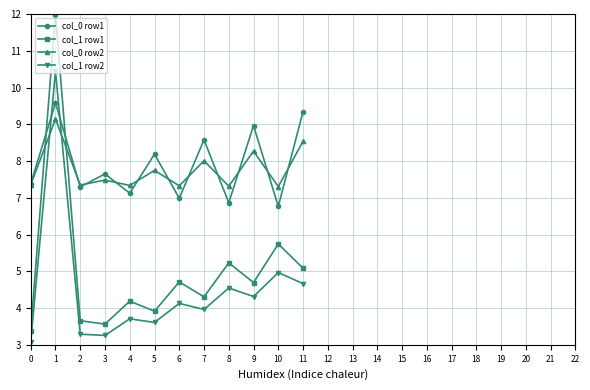

Is it true that col_1 row1 equals 5.5 at 0?

False